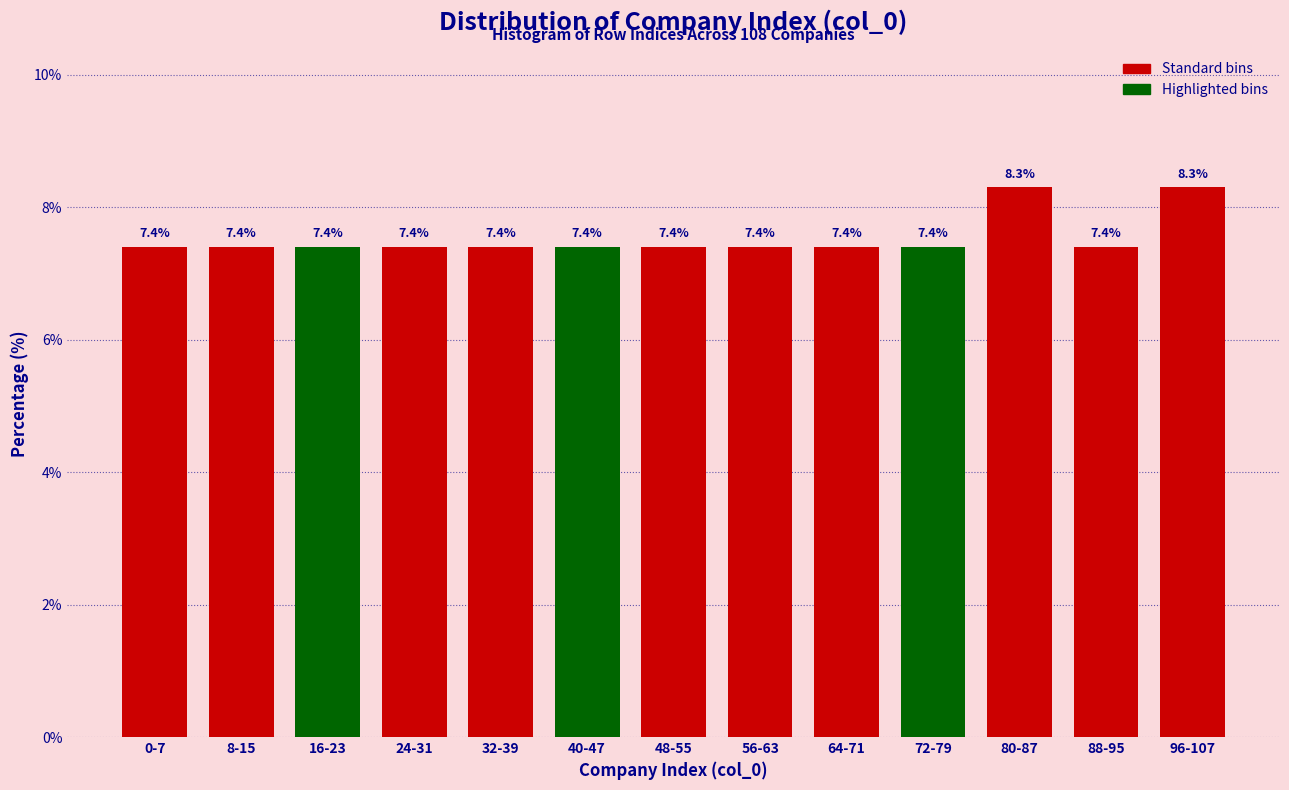

Reading left to right, transcribe all the data shown in this chart.

7.4	7.4	7.4	7.4	7.4	7.4	7.4	7.4	7.4	7.4	8.3	7.4	8.3